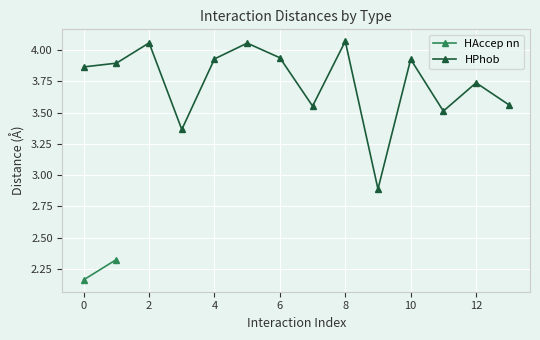

True or false: HPhob has more than 0 points higher than both neighbors.

True